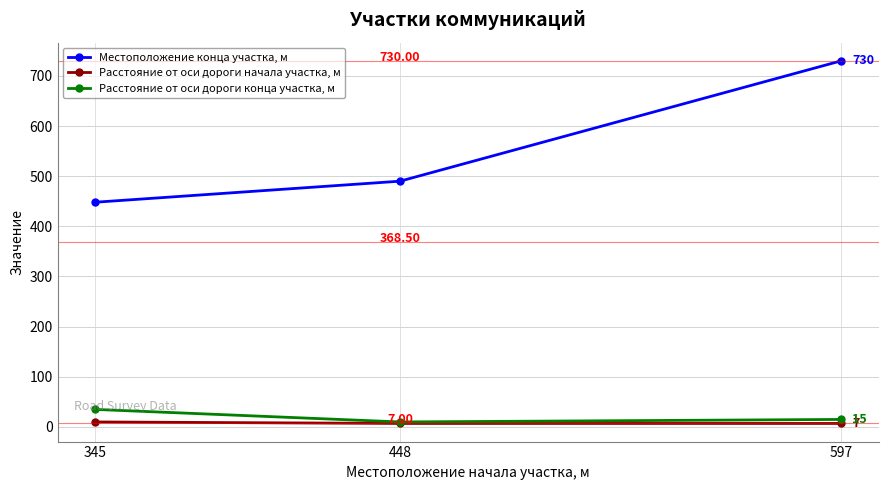

Is it true that Расстояние от оси дороги конца участка, м equals 15 at 597?

True